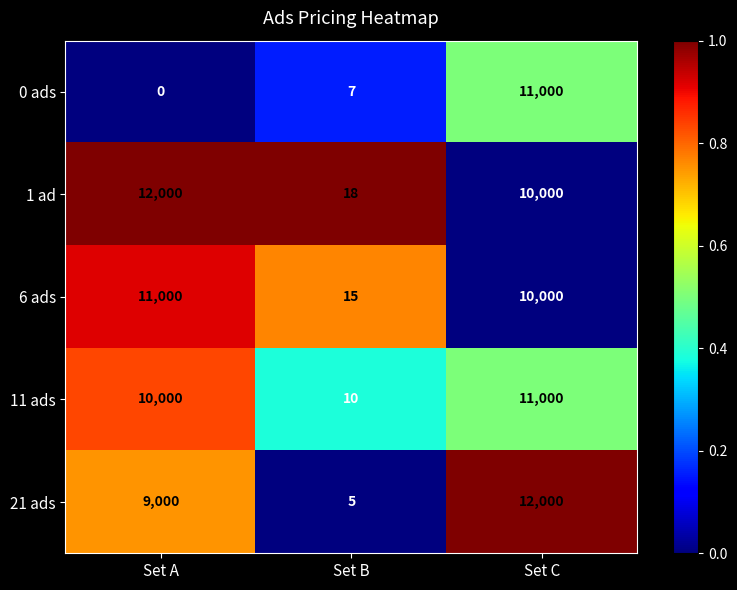

Which category has the lowest value in the 11 ads series?

Set B